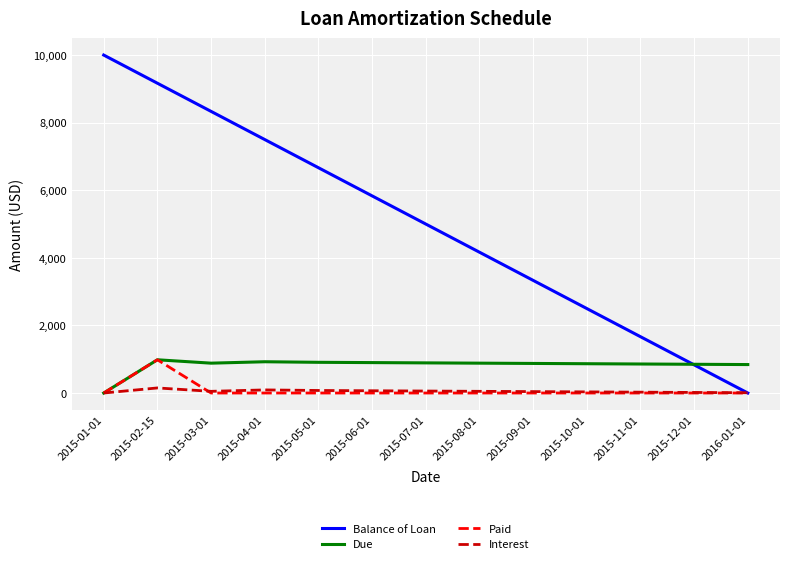

The value of Balance of Loan at 2015-01-01 is 4556.5. True or false?

False